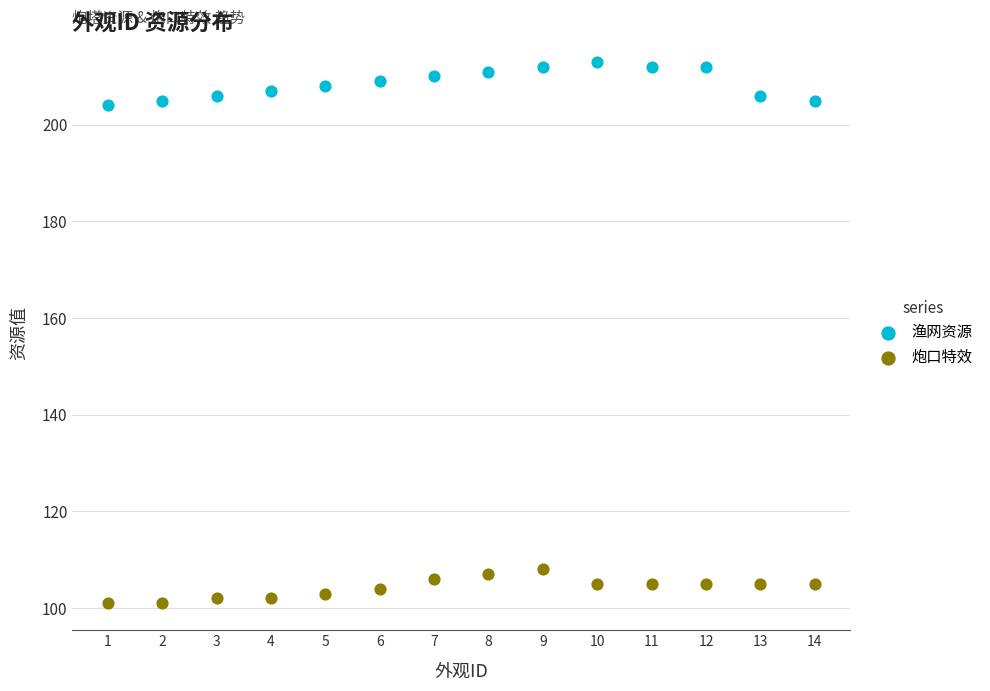

Which series contains the lowest Y value?

炮口特效